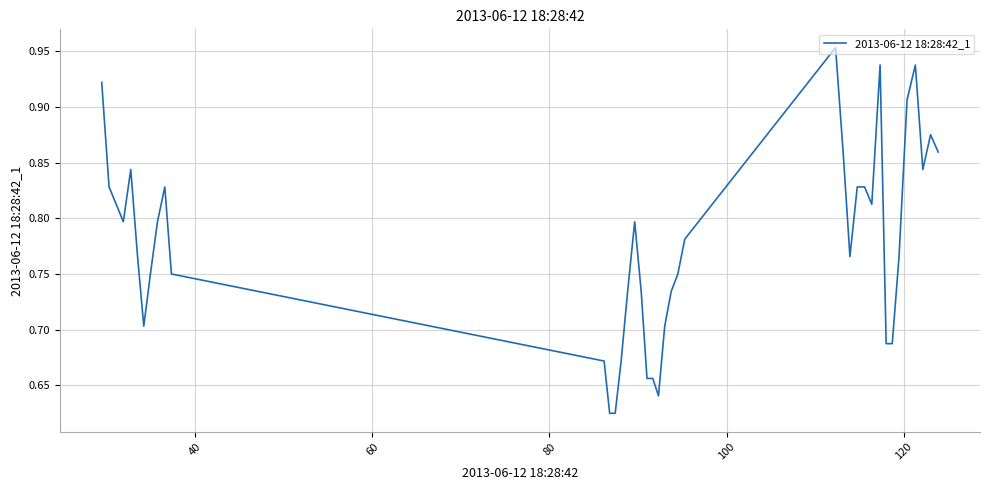

What is the difference between the maximum and minimum values?

0.3